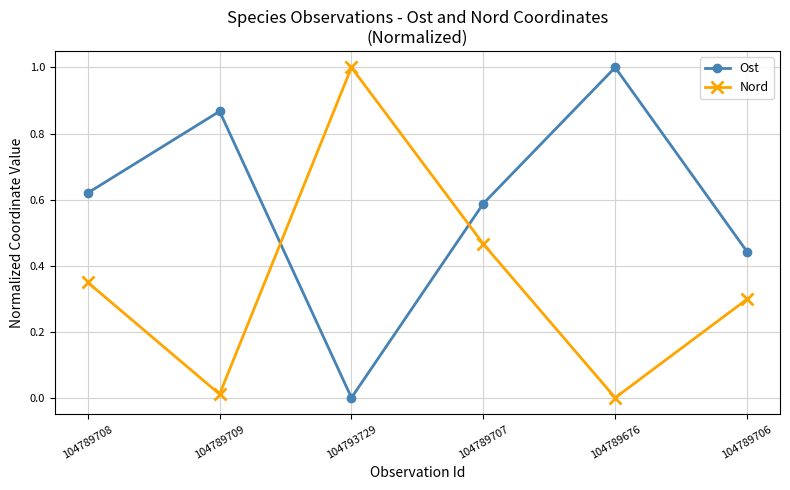

What is the spread (max minus min) of values at 104789676?

1.0